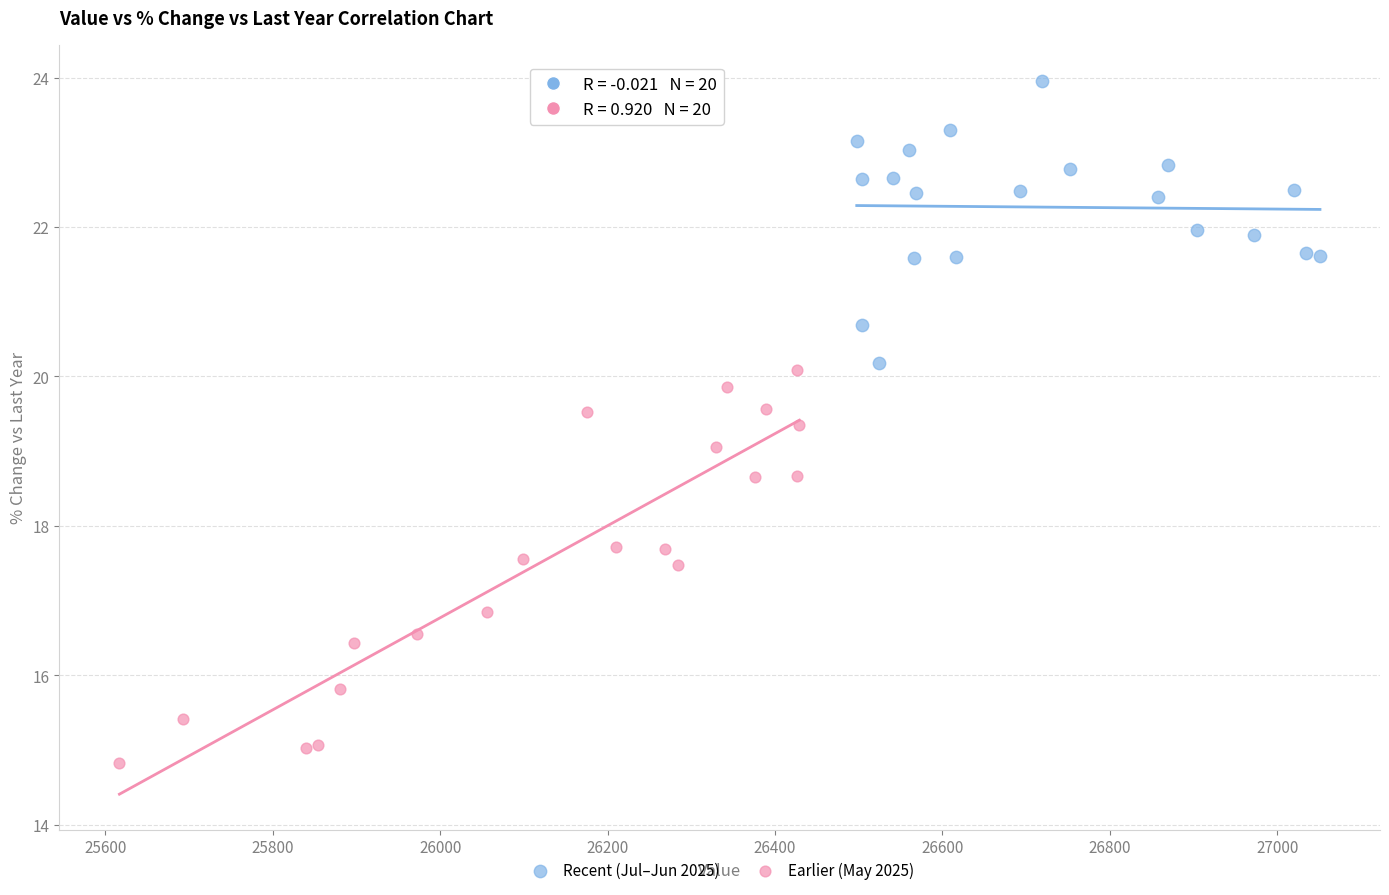

Which series reaches the minimum Y coordinate?

Earlier (May 2025)